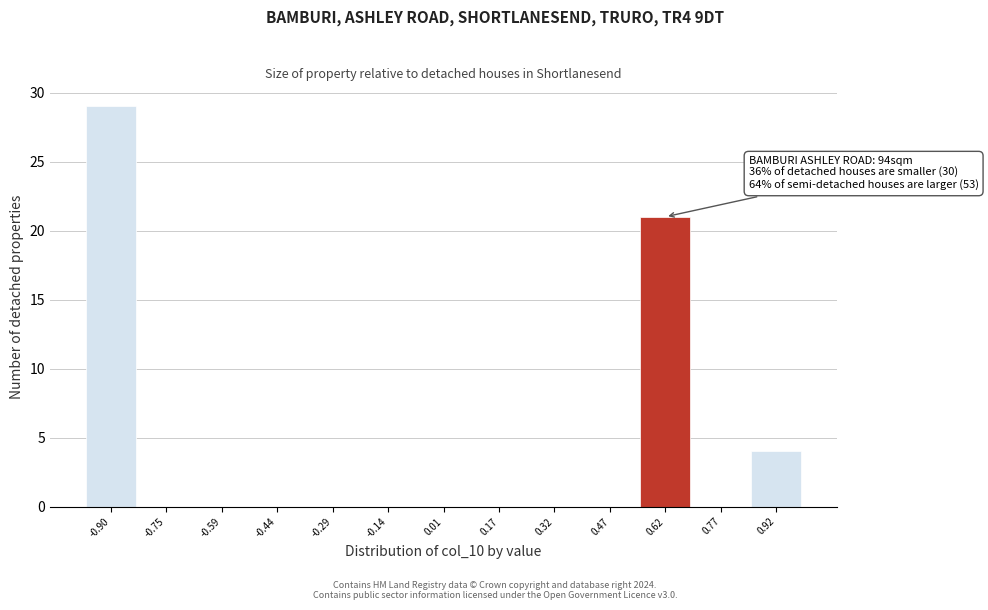

Over which range of the x-axis is the bar tallest?

-0.98 to -0.82